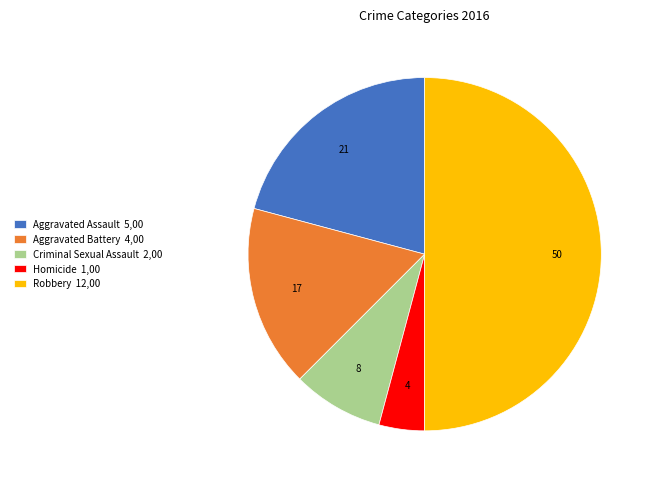

Does Aggravated Assault 5,00 account for over 50% of the chart?

No